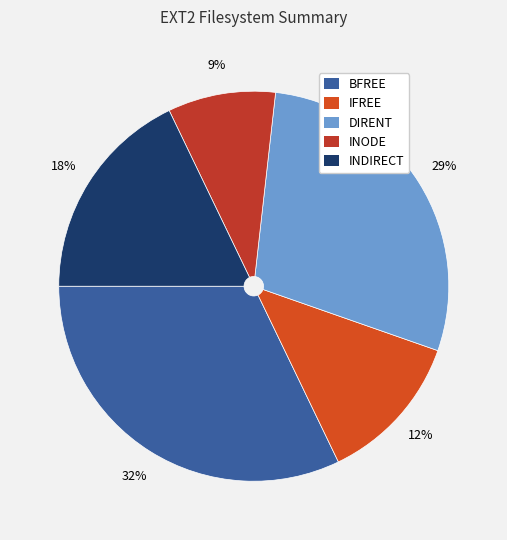

Does any single category account for the majority?

No